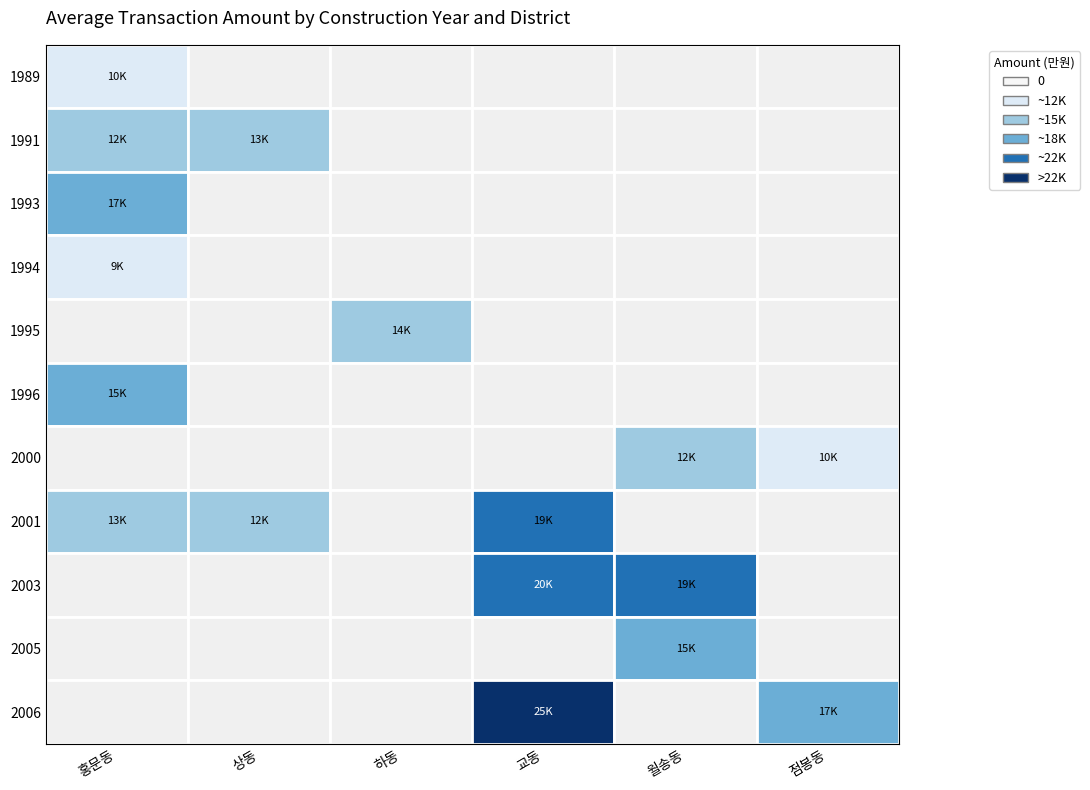

How many values in the 1995 series exceed 0?

1